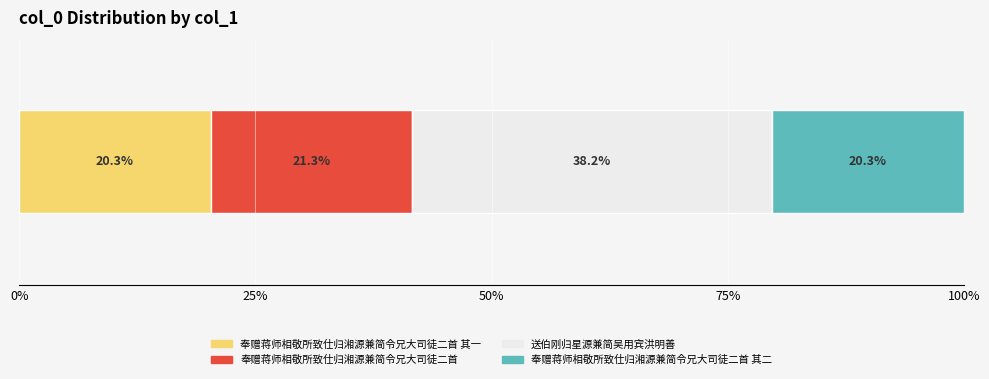

How many data points does each series have?

1